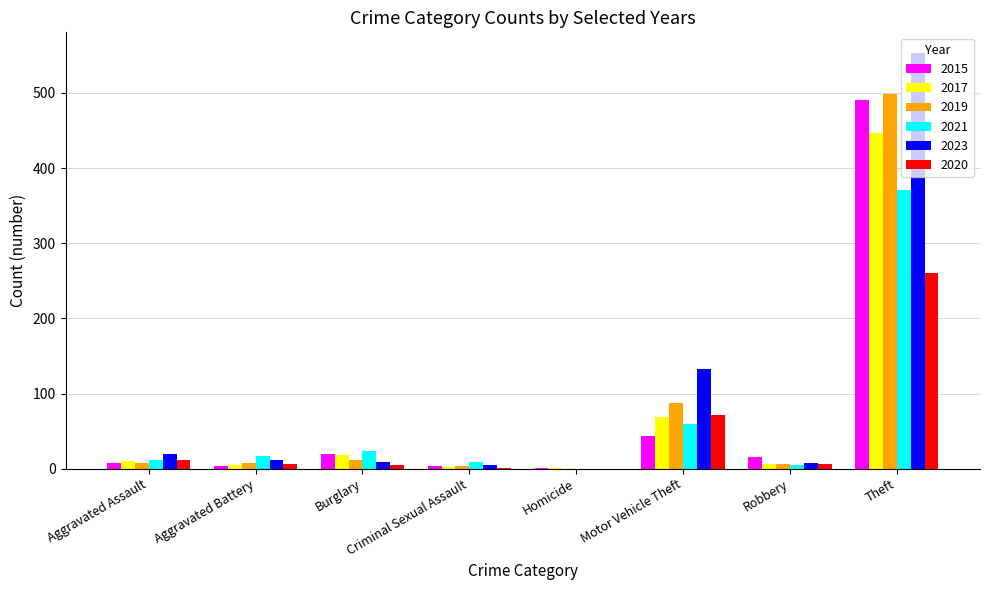

The 2015 series shows 43 at Motor Vehicle Theft. True or false?

True